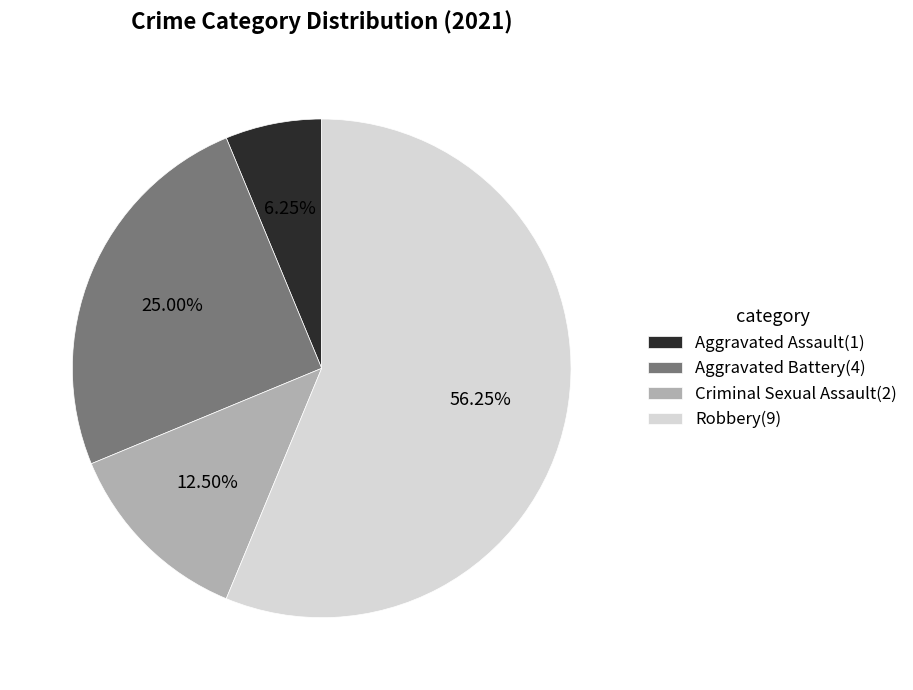

Is there any slice that represents more than half of the pie?

Yes